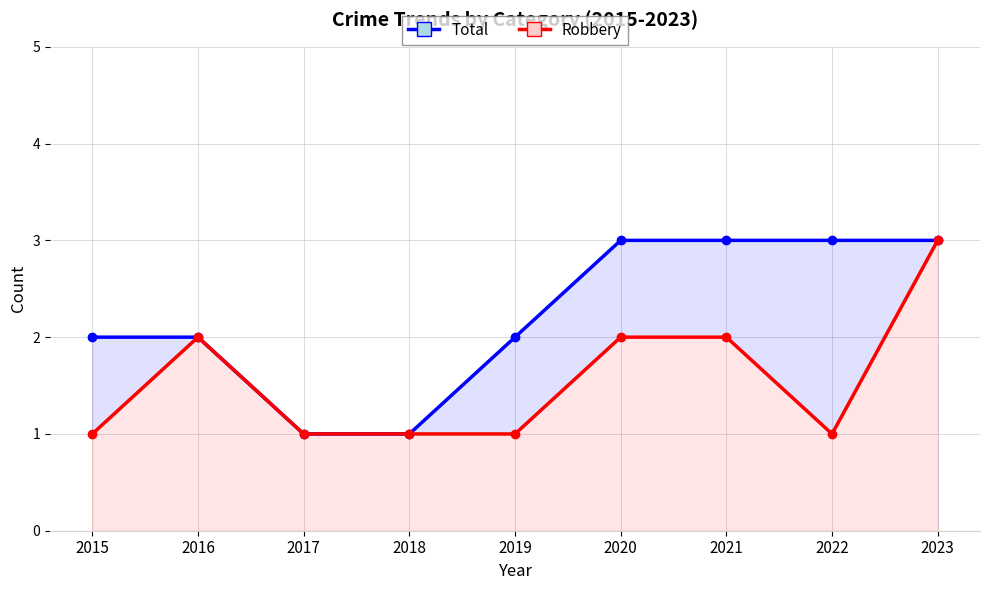

The Total series shows 3 at 2016. True or false?

False